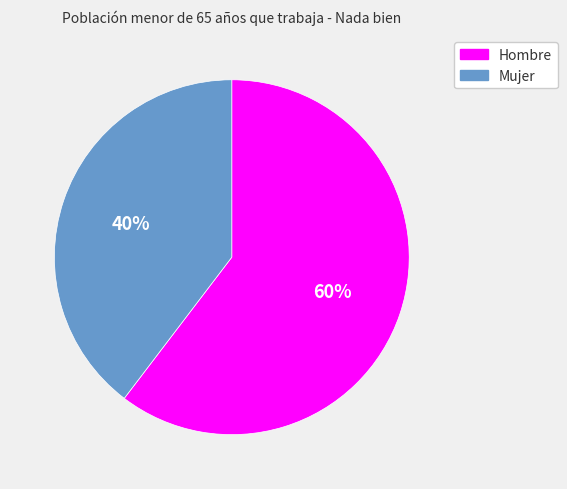

Rank the categories by value from highest to lowest.

Hombre, Mujer